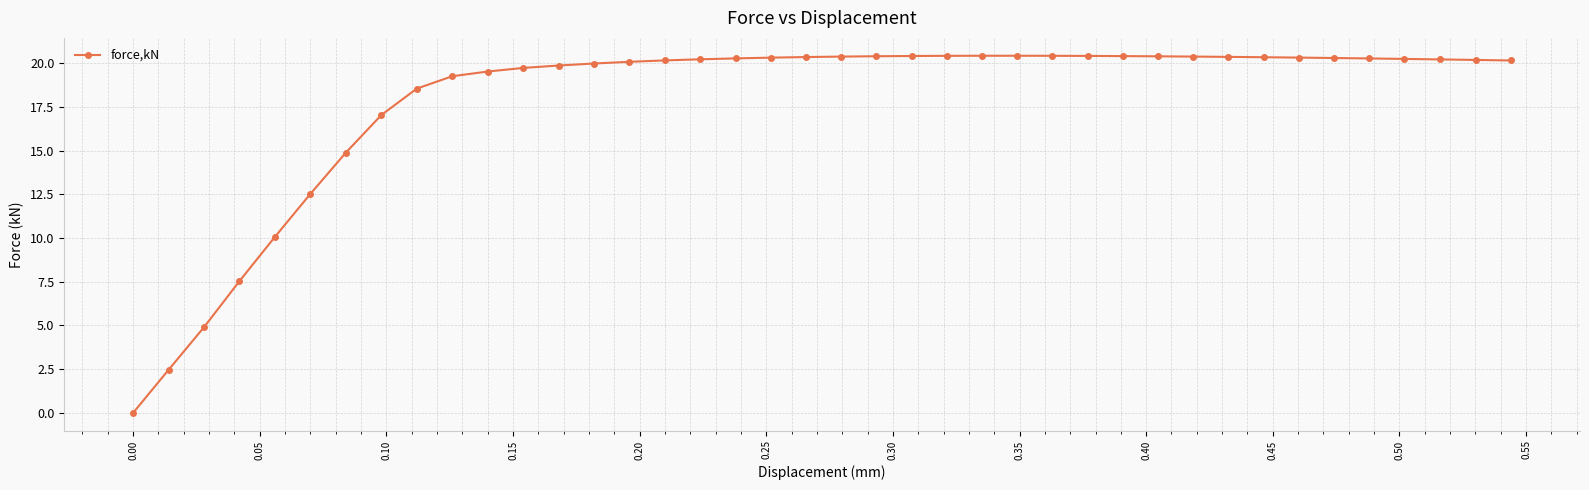

What is the value of the 26th point from the left?

20.4